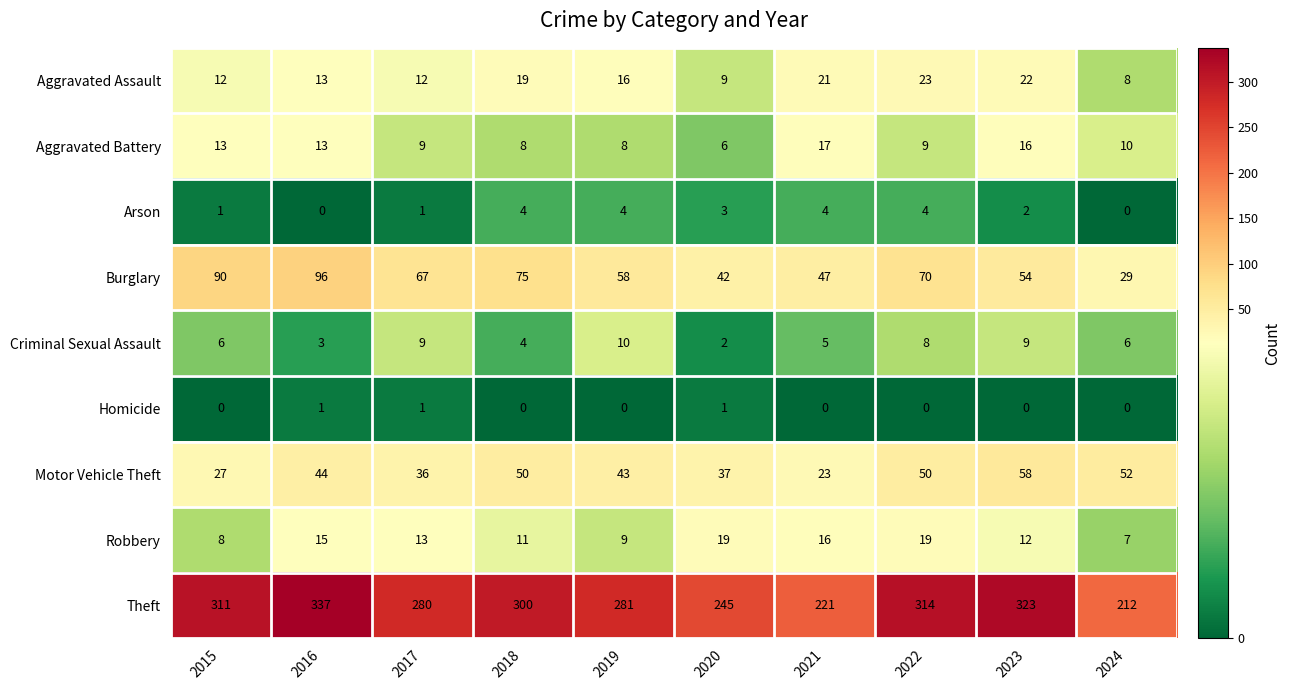

True or false: Motor Vehicle Theft has a value of 50 at 2018.

True